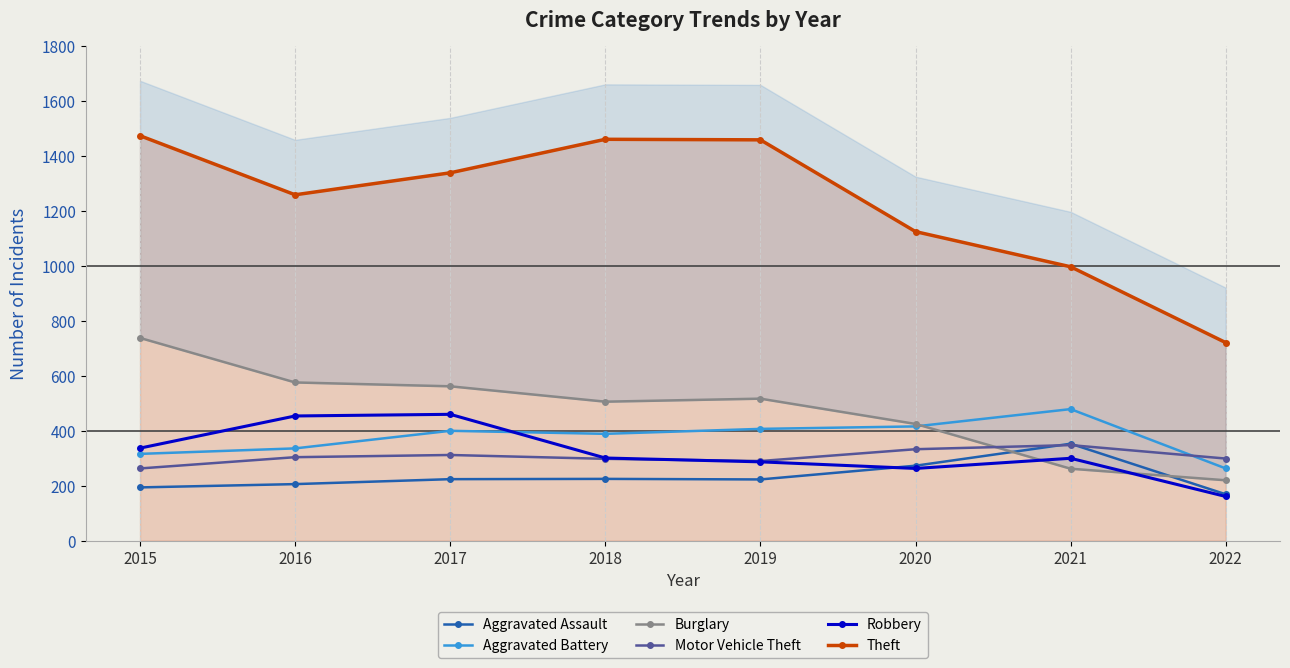

What is the difference between the maximum and minimum values in the Aggravated Assault series?

184